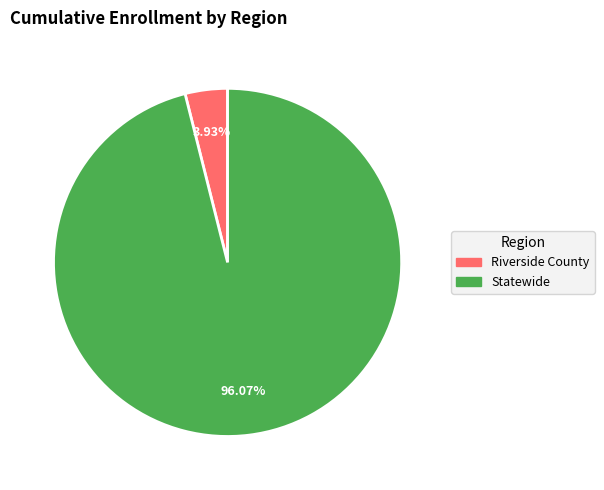

What percentage do Riverside County and Statewide together represent?

100.0%